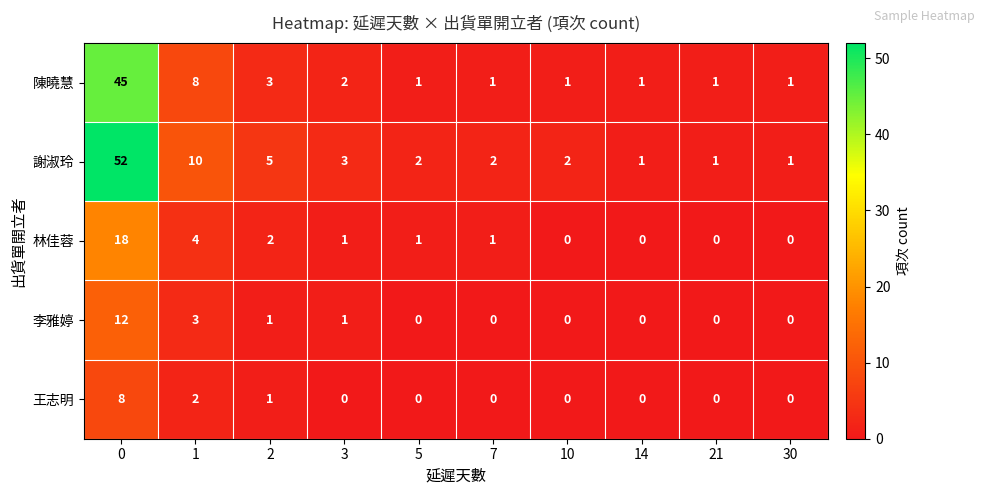

What is the sum of all 王志明 values?

11